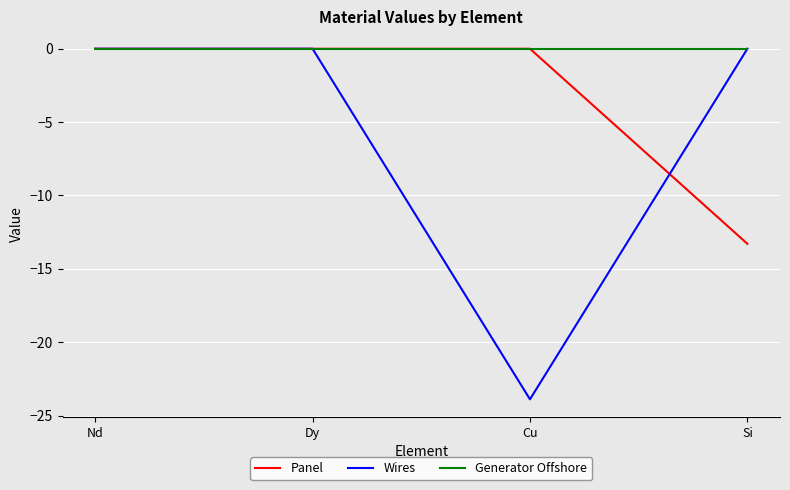

What is the average value of the Wires series?

-6.0